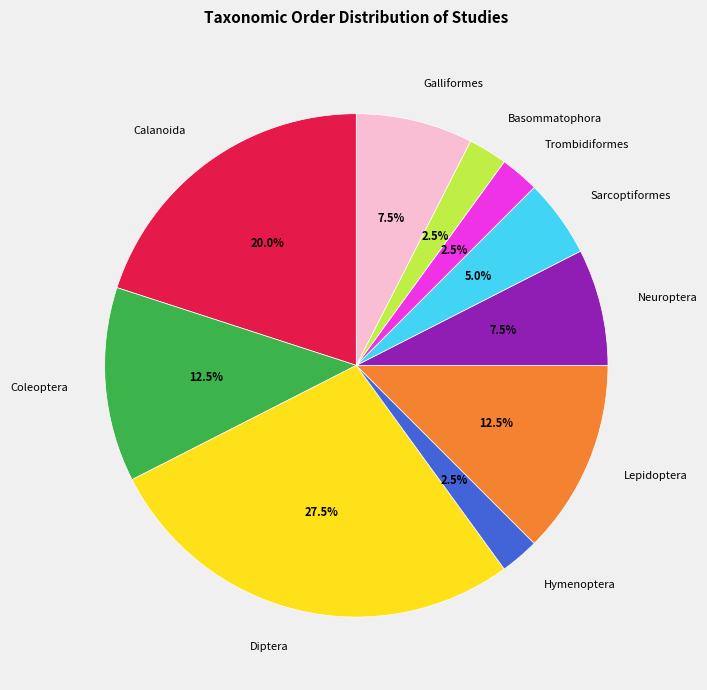

How many segments does this pie chart have?

10